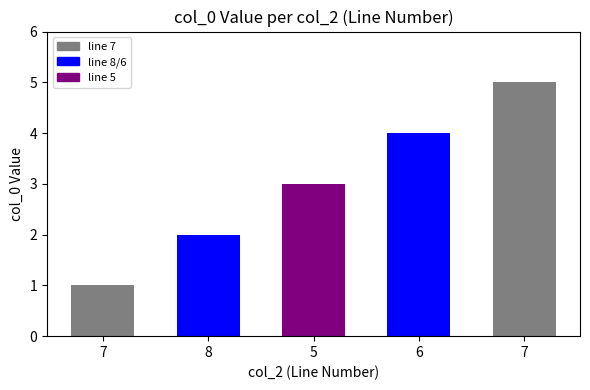

How many data points are less than 3?

2